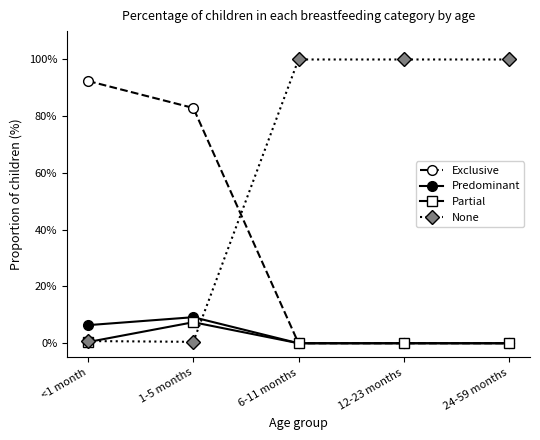

What is the difference between the Predominant values at <1 month and 1-5 months?

2.8